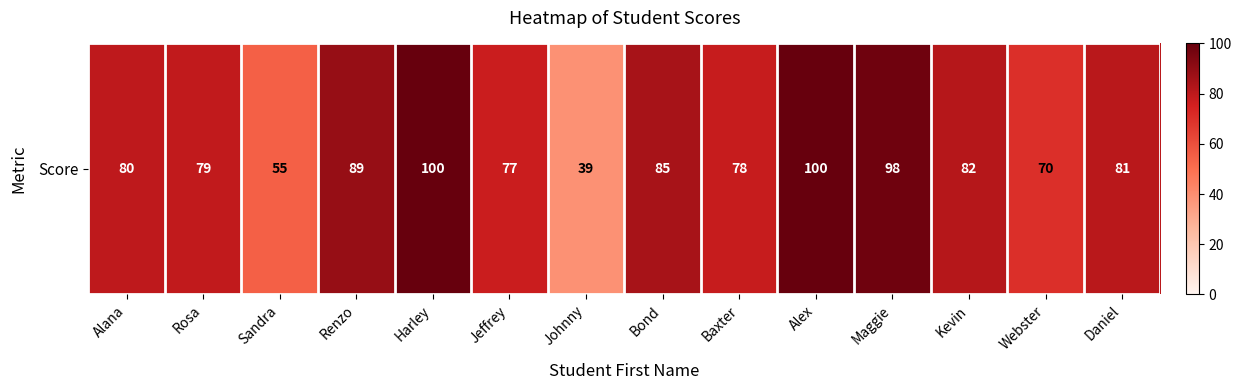

What value does the data have at Kevin, to the nearest 10?

80